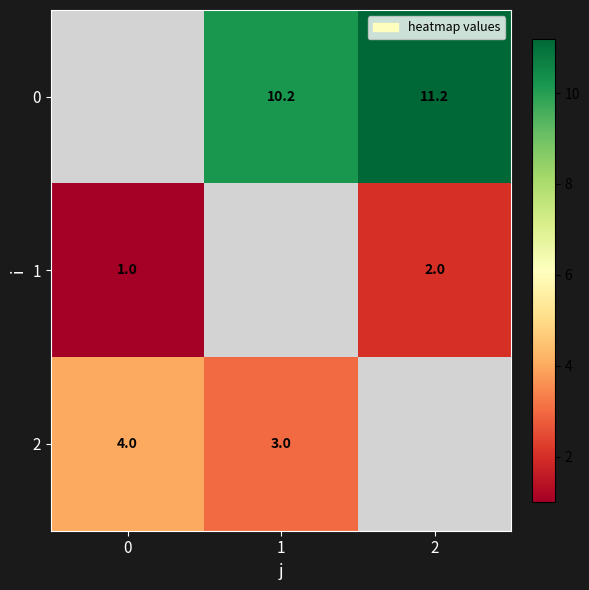

The value of 1 at 2 is 2.0. True or false?

True